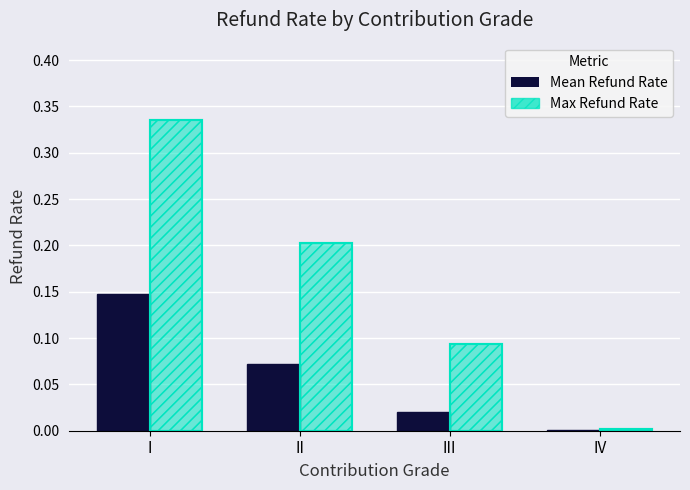

What is the value of the Max Refund Rate bar at the 1st from the left?

0.3